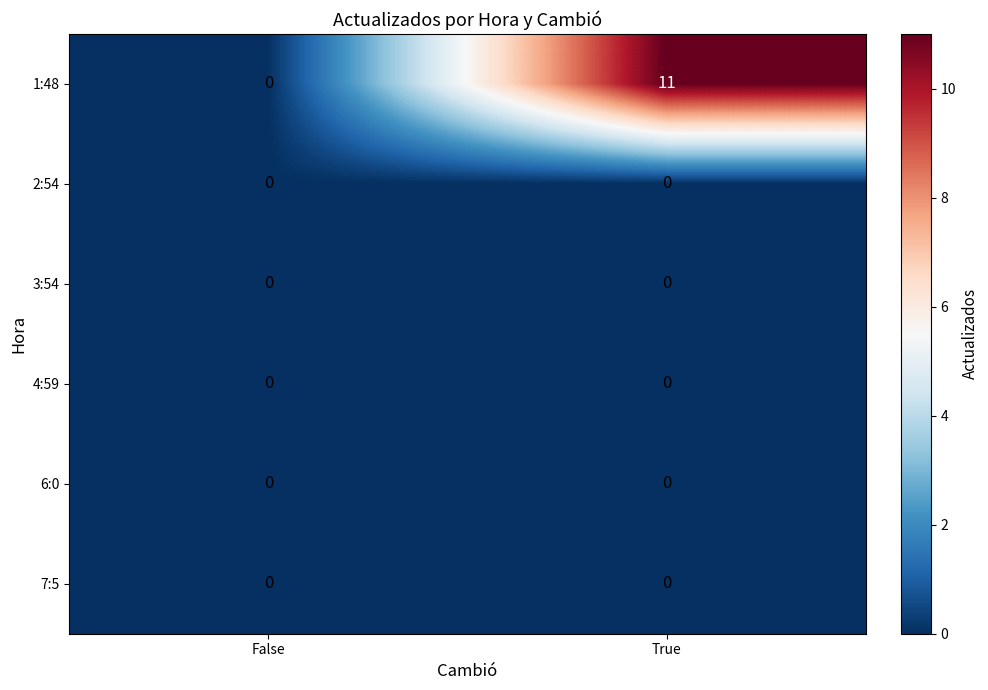

How many categories are shown in the chart?

2